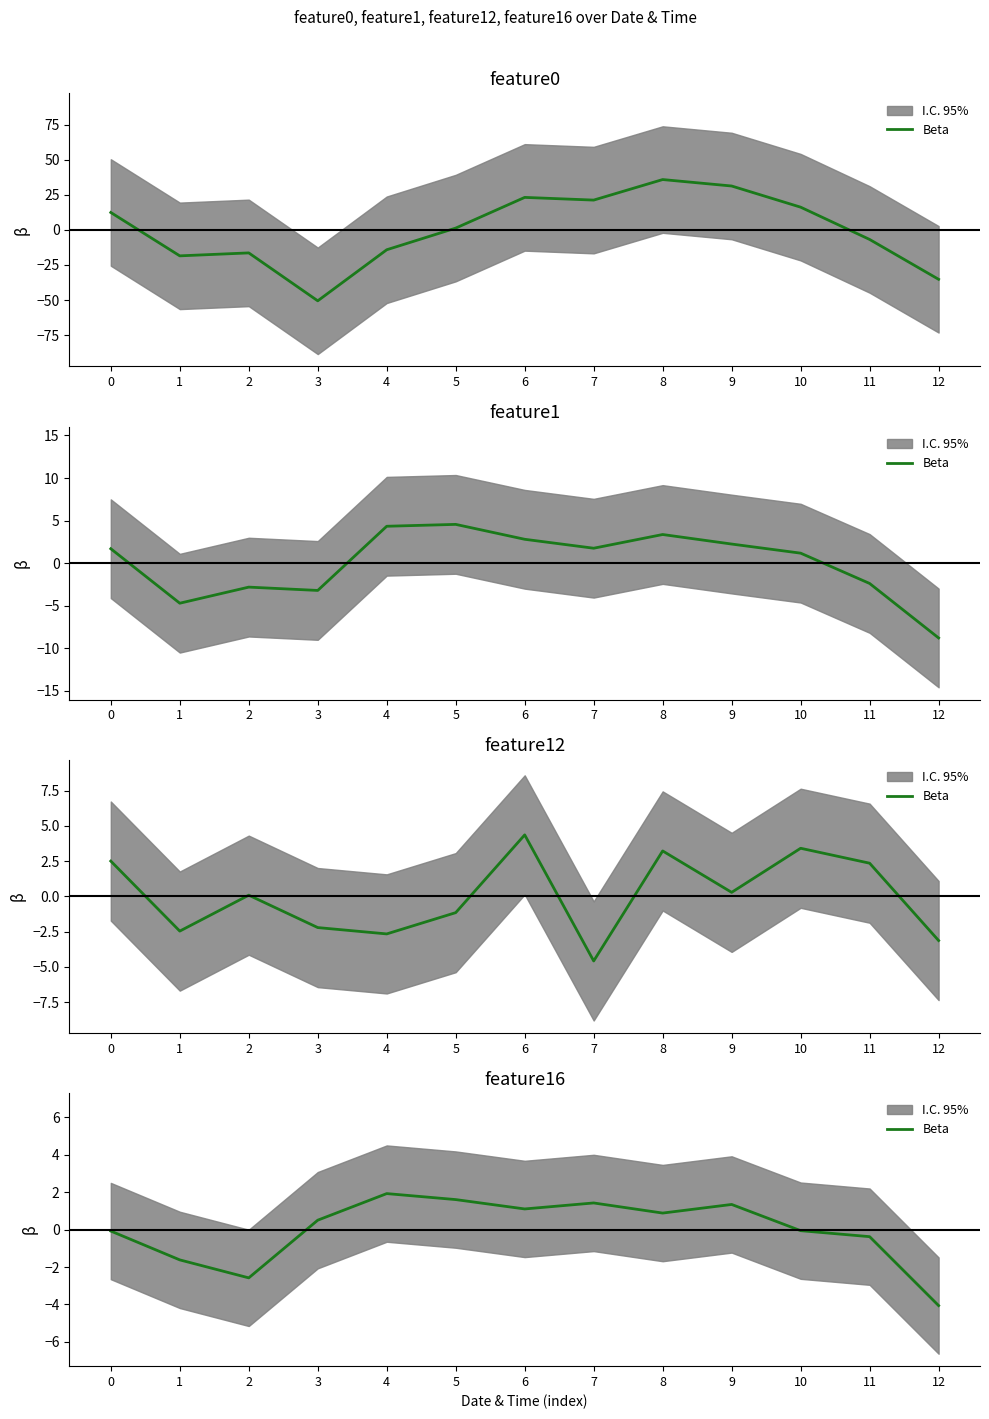

True or false: the data shows 0.6 at 7.

False